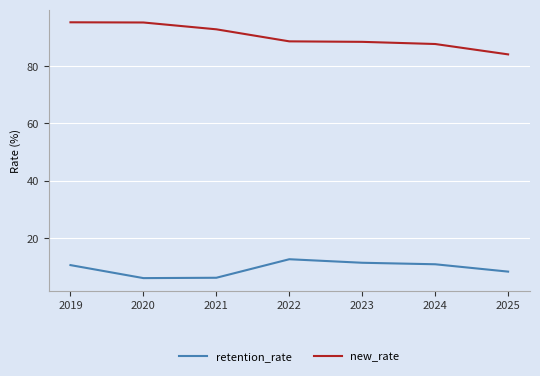

Which series has the largest range (max minus min)?

new_rate